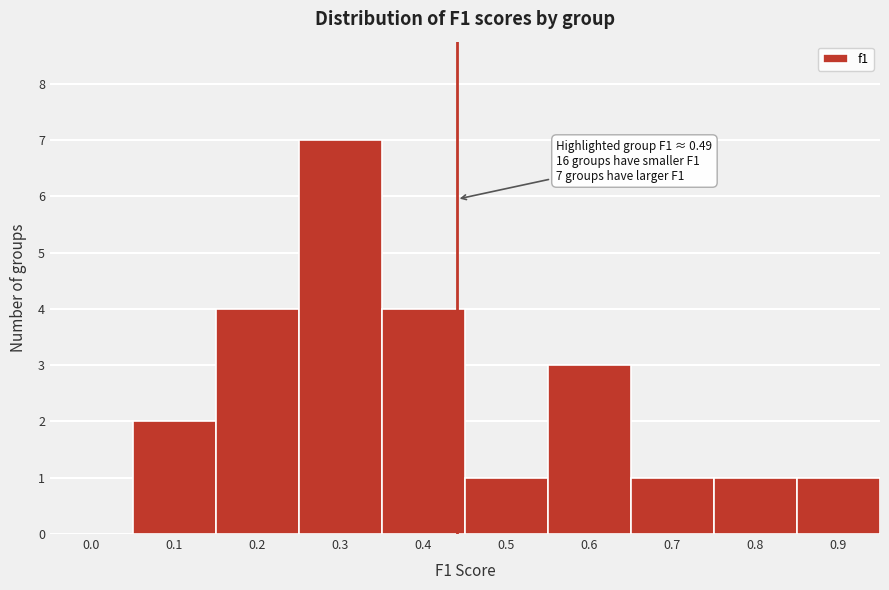

Reading left to right, extract all data points from this chart.

0.0=0	0.1=2	0.2=4	0.3=7	0.4=4	0.5=1	0.6=3	0.7=1	0.8=1	0.9=1